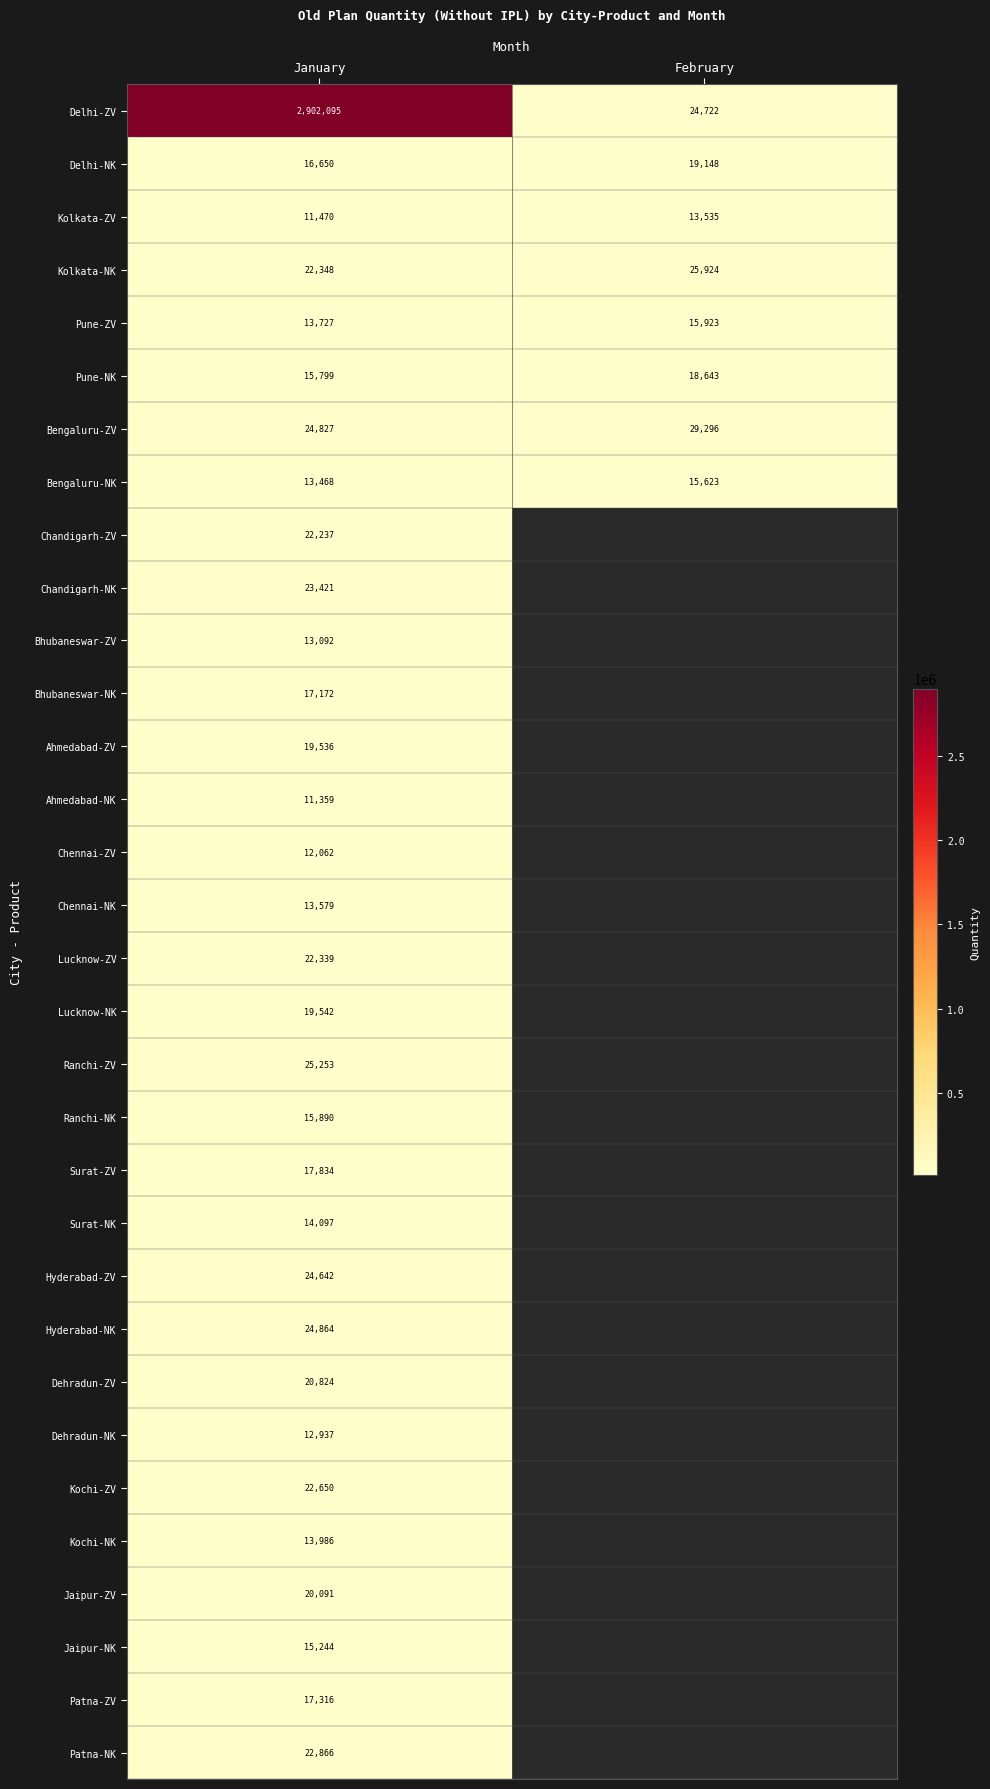

Is it true that Bengaluru-NK equals 15623 at February?

True